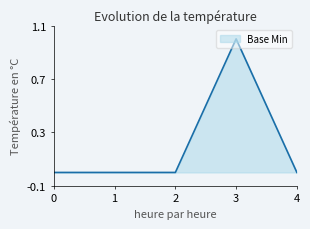

What is the maximum value shown in the chart?

1